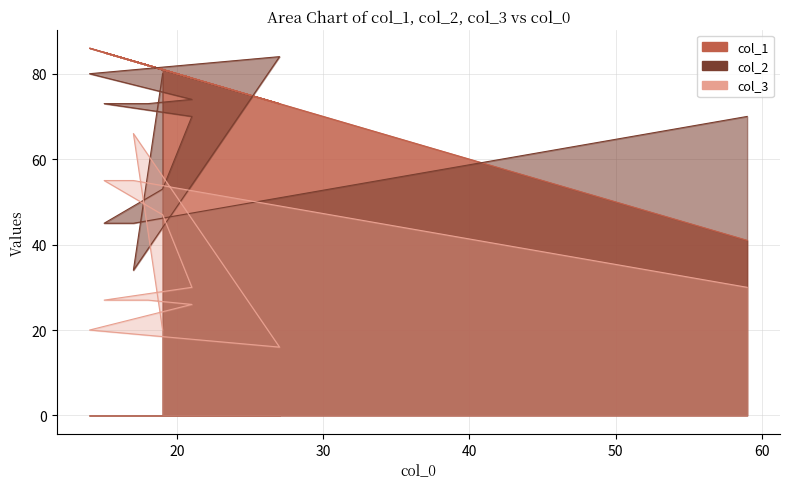

What value does the col_3 series have at 40?

47